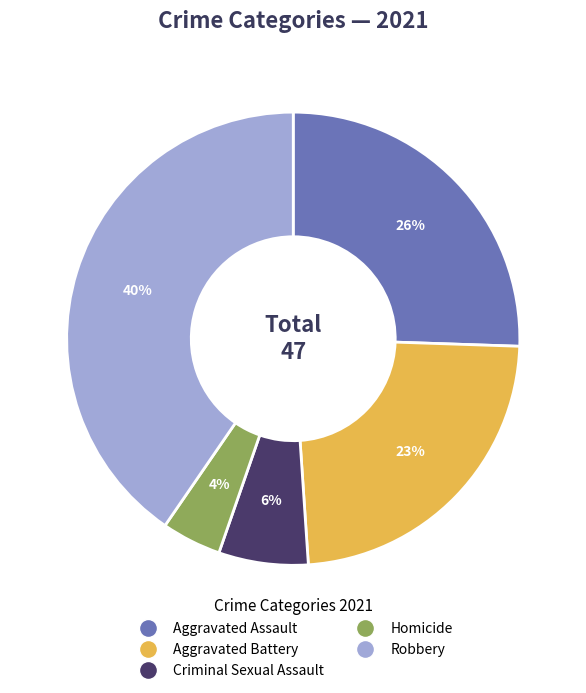

Which has a higher value, Aggravated Battery or Homicide?

Aggravated Battery